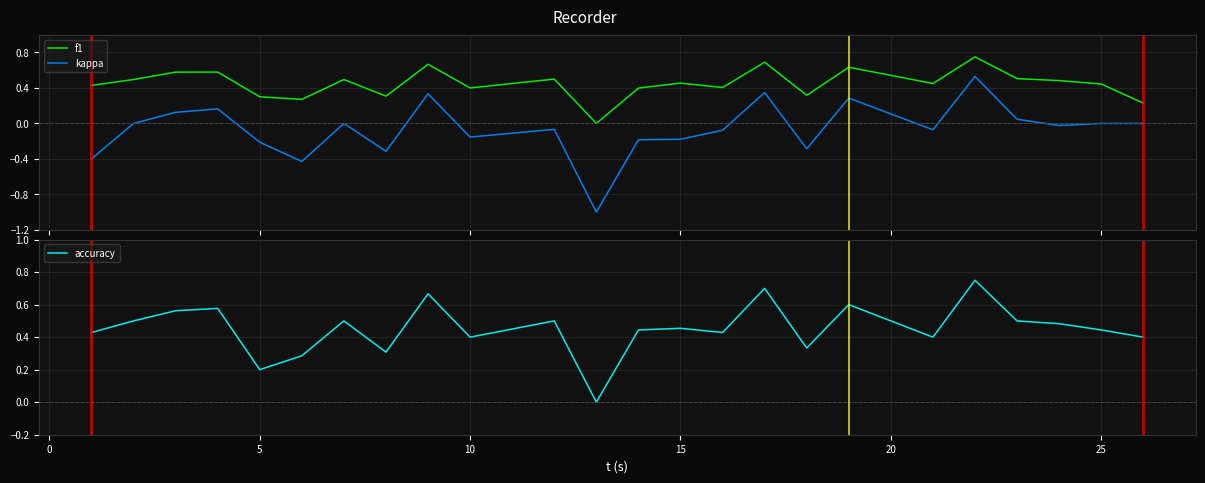

At how many categories does at least one series exceed 0?

23